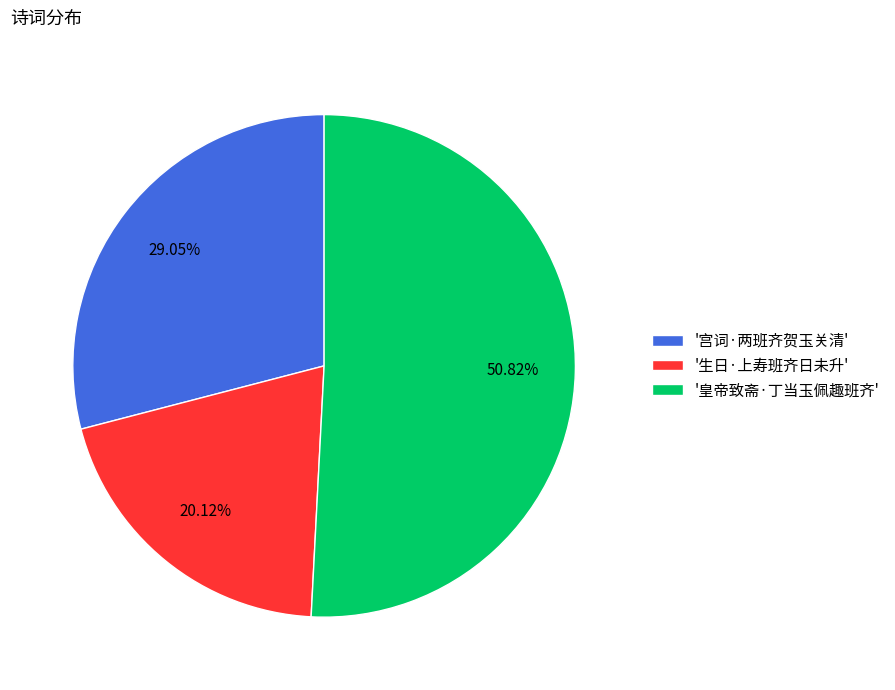

Rank the categories by value from highest to lowest.

'皇帝致斋·丁当玉佩趣班齐', '宫词·两班齐贺玉关清', '生日·上寿班齐日未升'